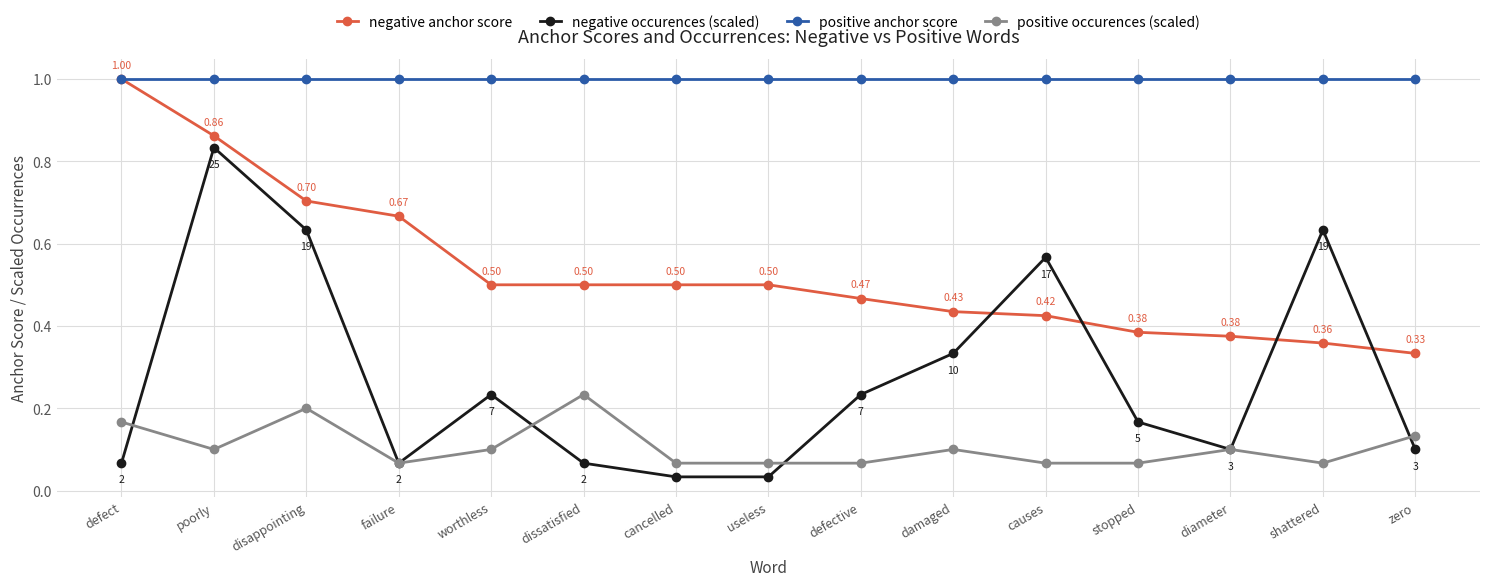

What position from the right is diameter?

3